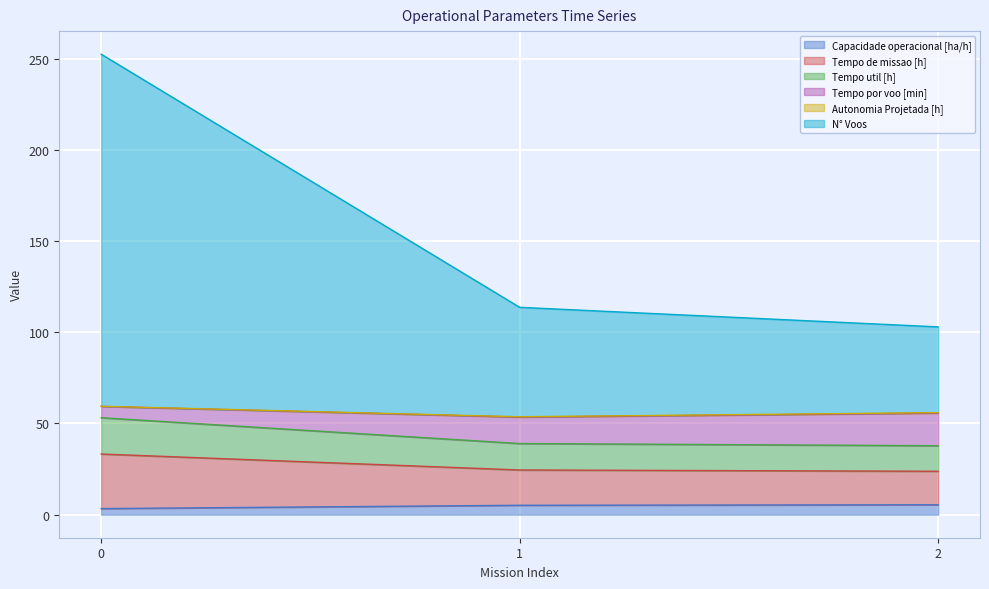

What is the total value across all series at 0?

252.4